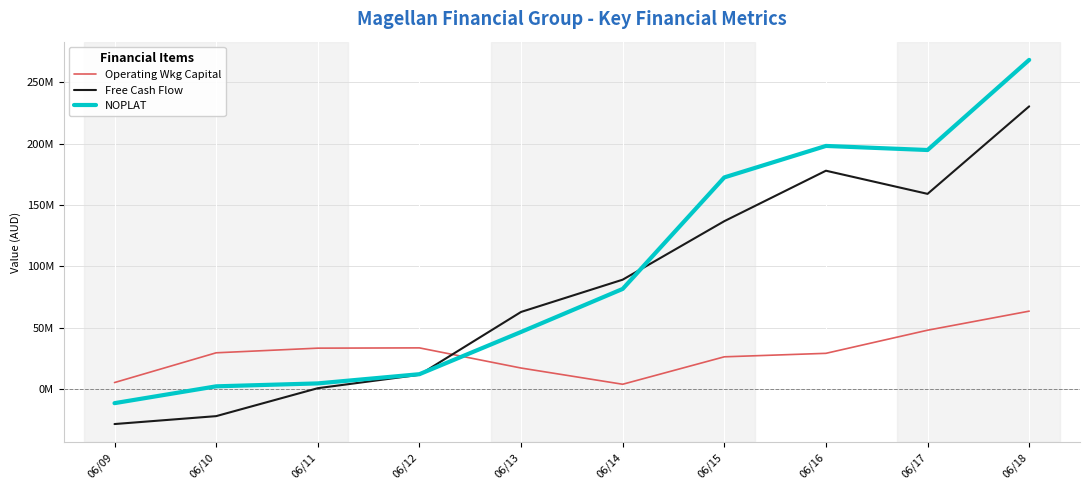

Does the chart have visible grid lines?

Yes